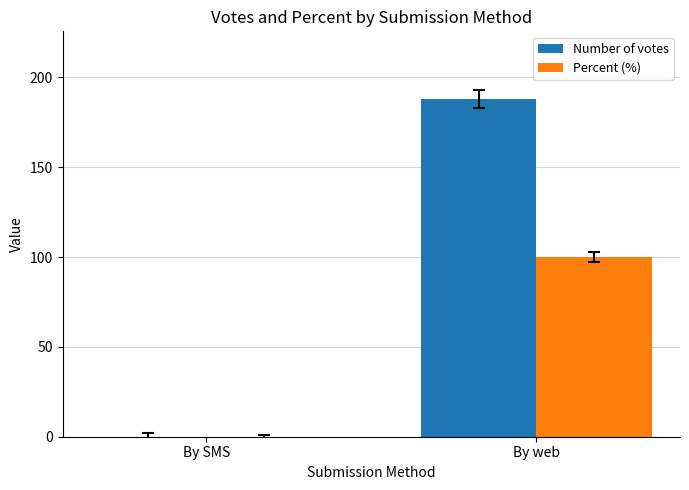

What is the sum of the Percent (%) values at By web and By SMS?

100